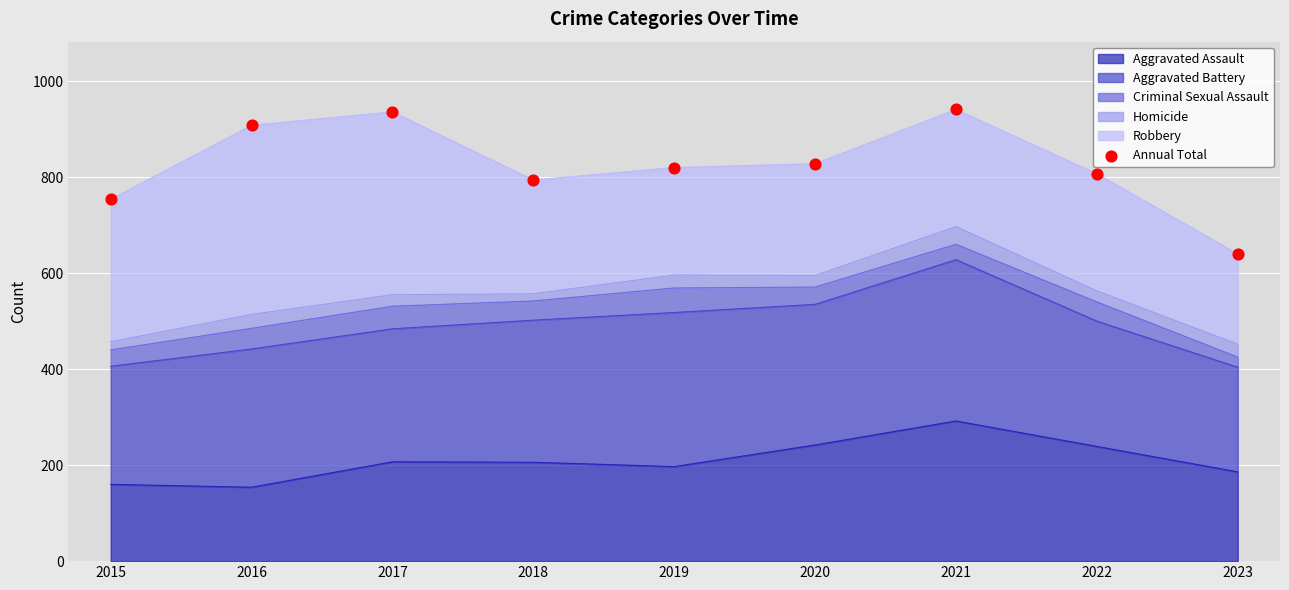

What is the change in value from 2015 to 2023?

-114